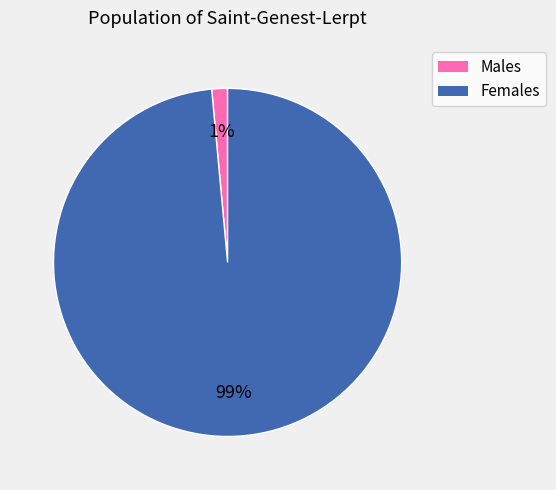

To the nearest percent, what is the average slice percentage?

50%